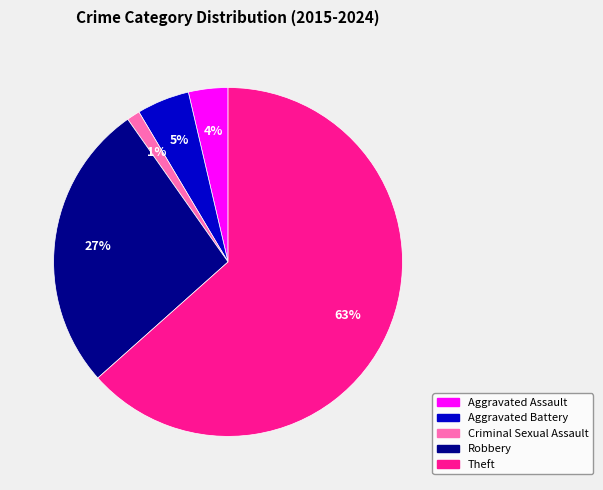

To the nearest percent, what is the average slice percentage?

20%